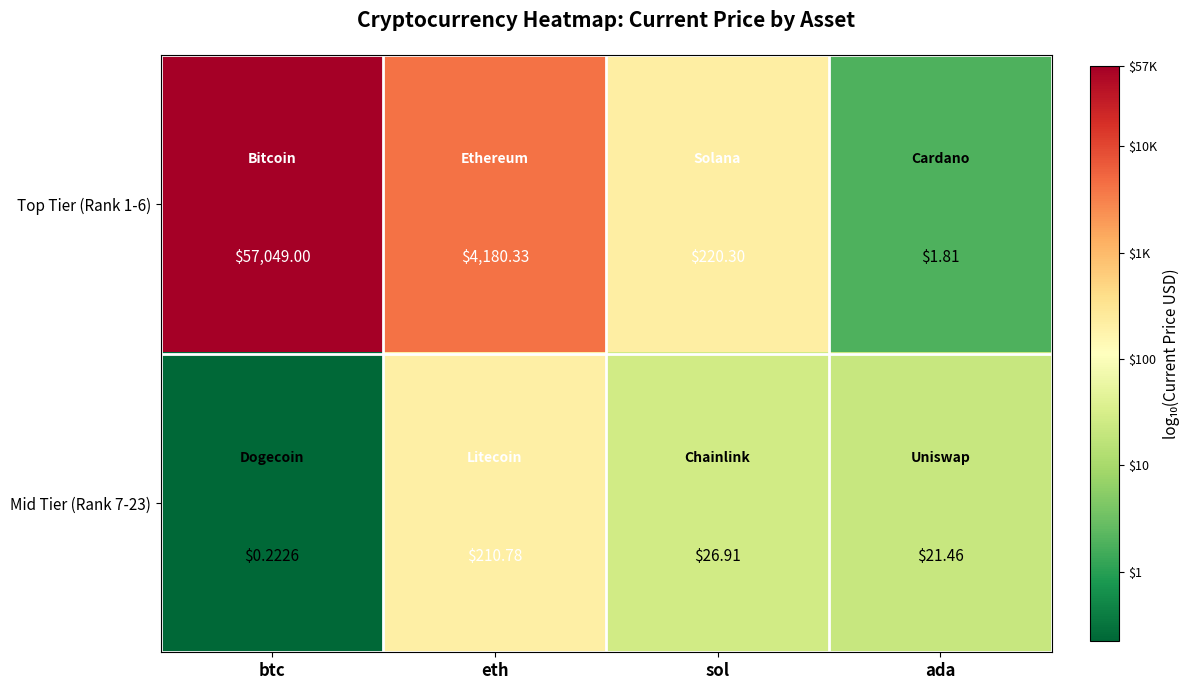

At which category is the sum across all series the highest?

btc